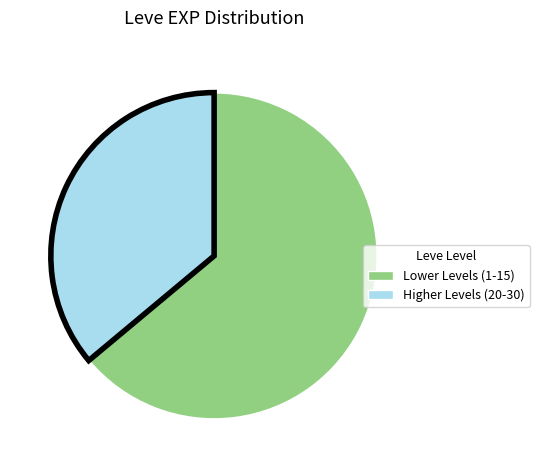

Is there any slice that represents more than half of the pie?

Yes